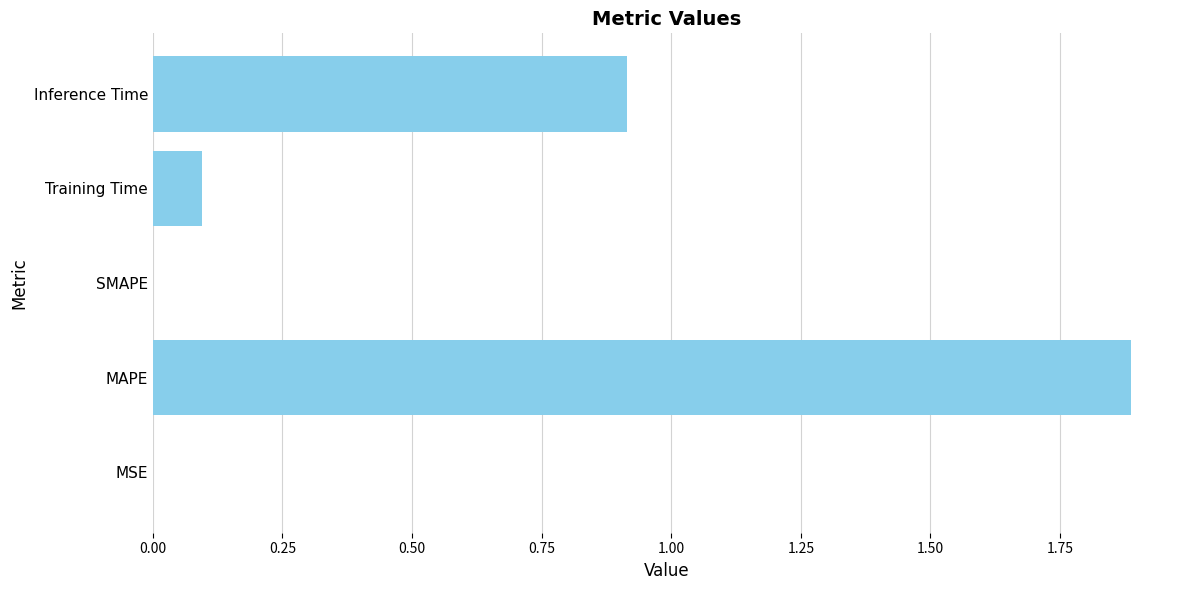

What is the sum of the values at MAPE and Inference Time?

2.8